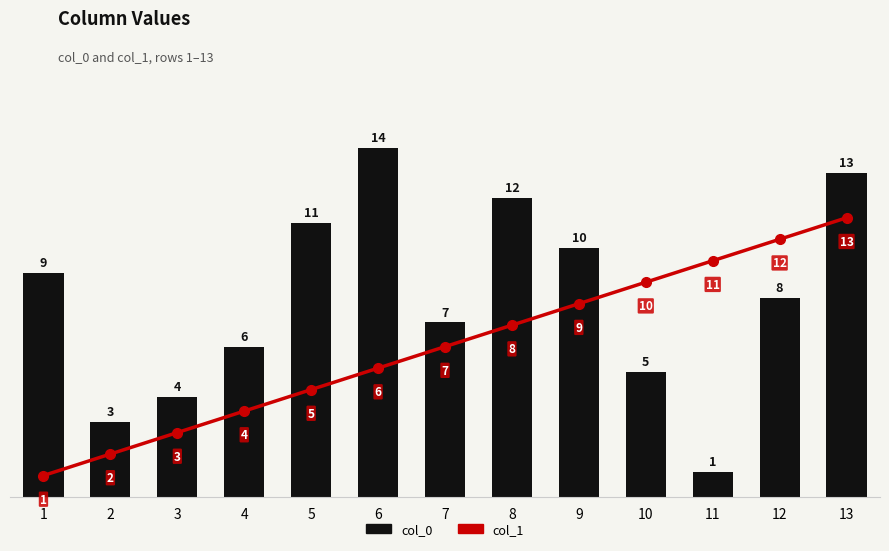

What is the value of the col_0 bar at the 12th from the left?

8